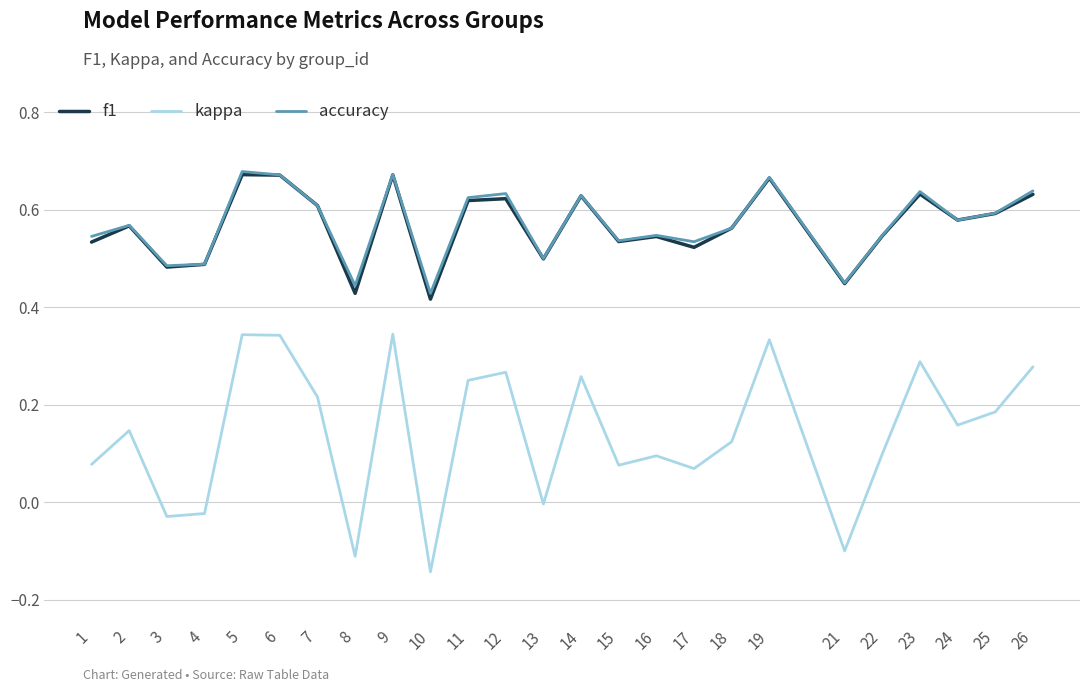

At which category does the chart reach its minimum across all series?

10